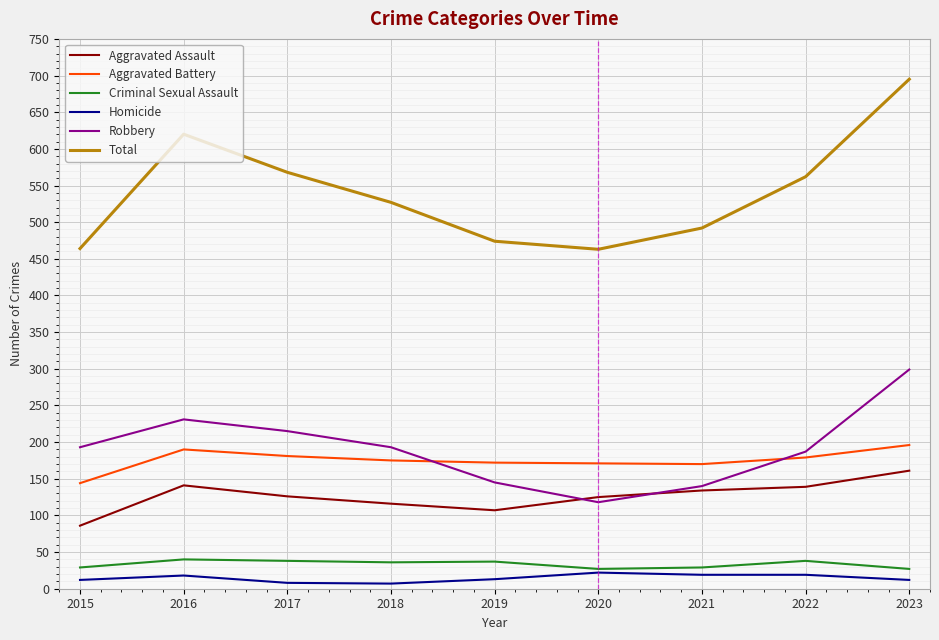

Which series has the largest total across all categories?

Total